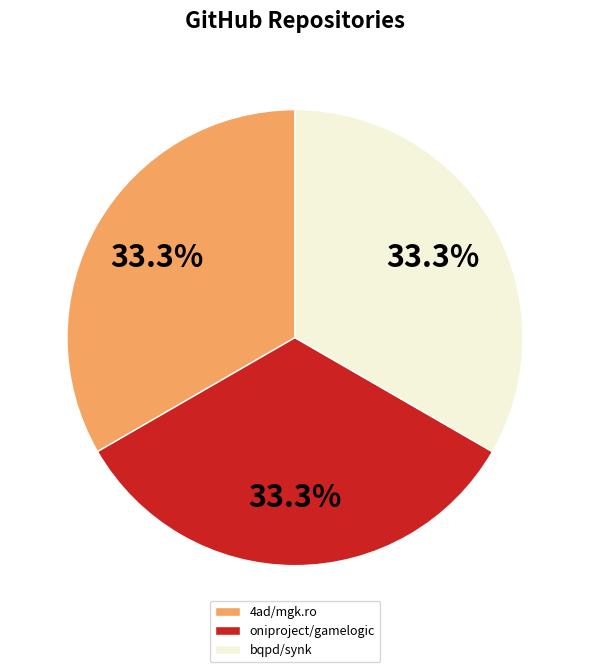

Is the sum of bqpd/synk and 4ad/mgk.ro greater than half?

Yes